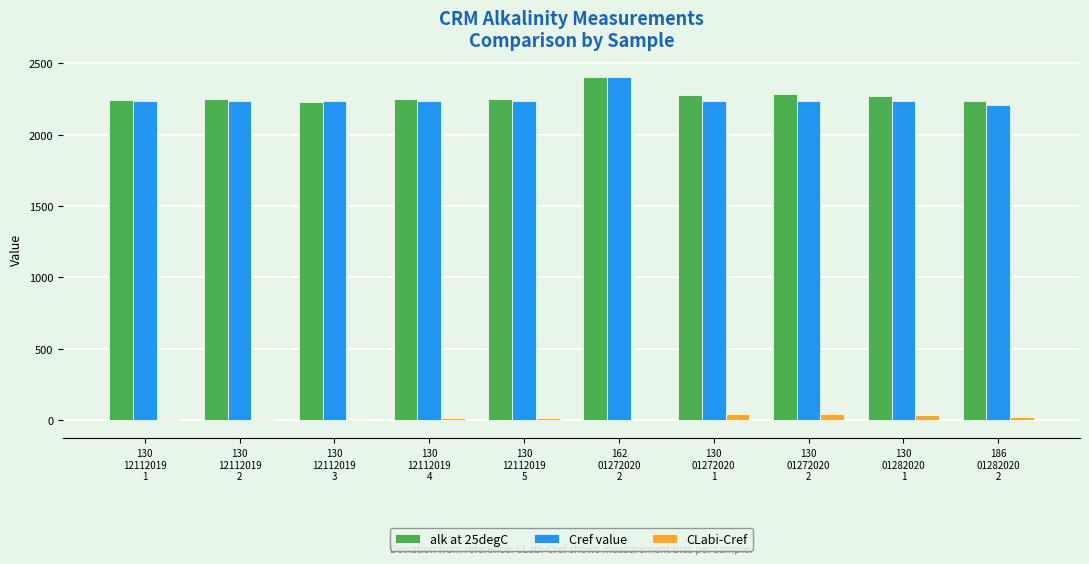

Is the value of Cref value at 130
12112019
5 greater than the value of CLabi-Cref at 130
01272020
2?

Yes